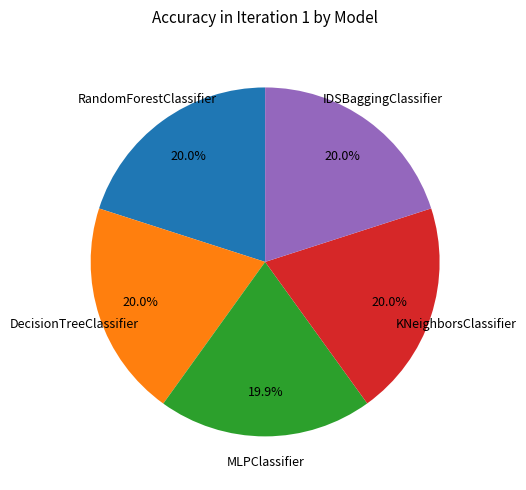

Does MLPClassifier account for over 50% of the chart?

No